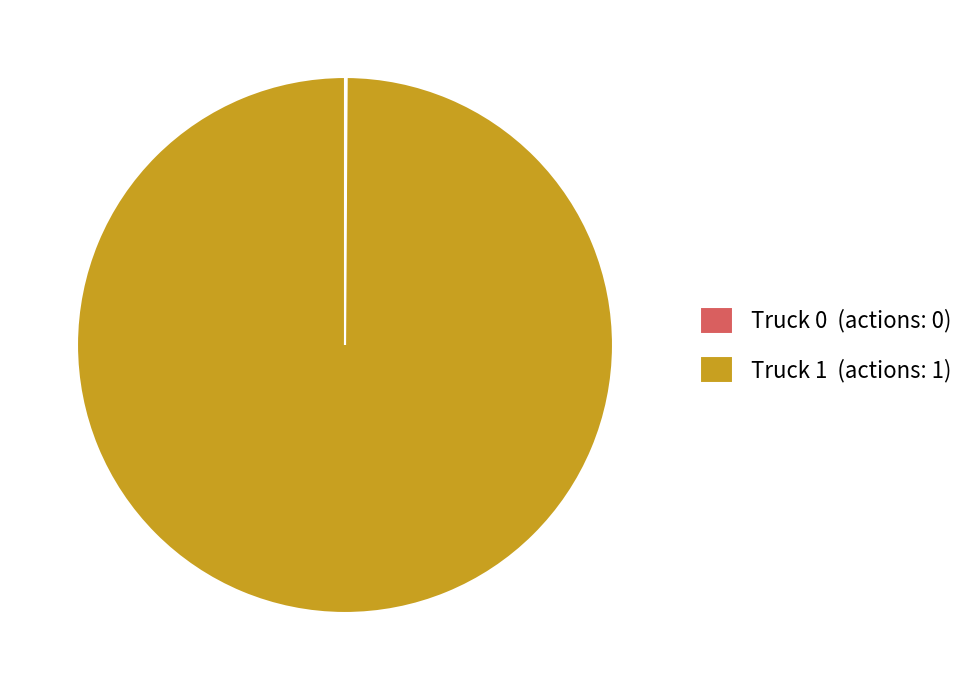

Is it true that Truck 1 (actions: 1) is 100% of the pie?

True